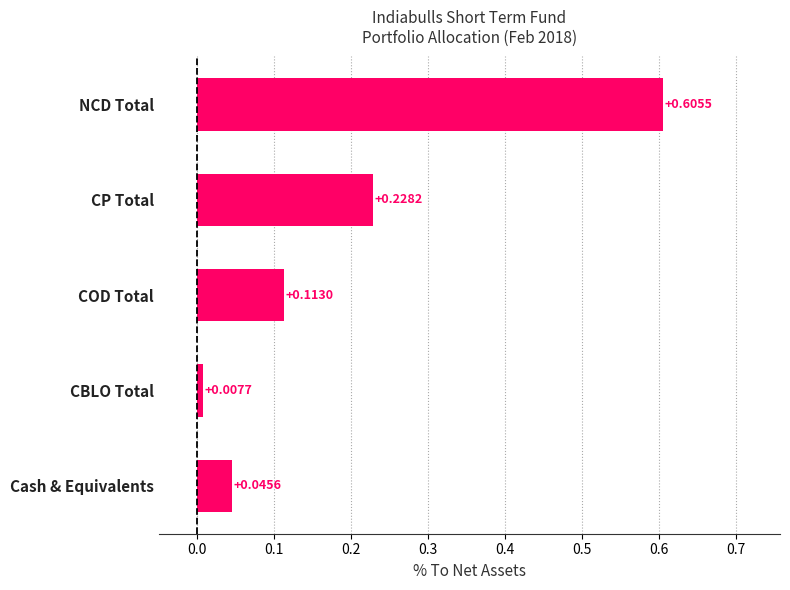

List the labels in order of value, largest first.

NCD Total, CP Total, COD Total, Cash & Equivalents, CBLO Total